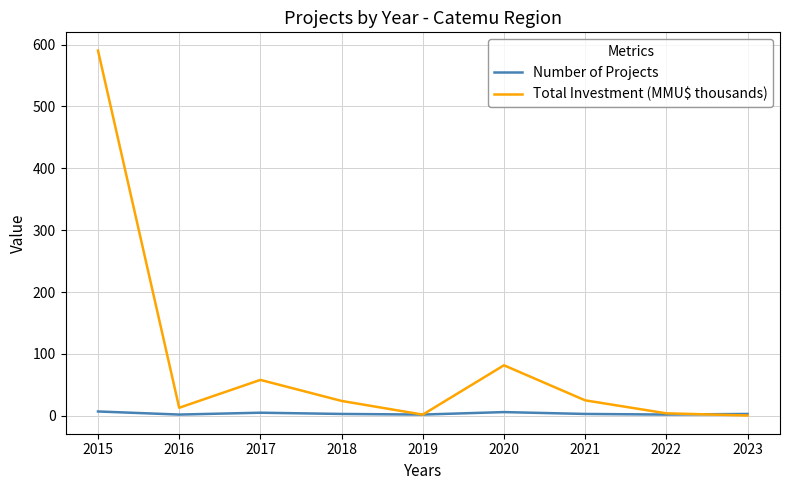

Where is the first local maximum for Total Investment (MMU$ thousands)?

2017